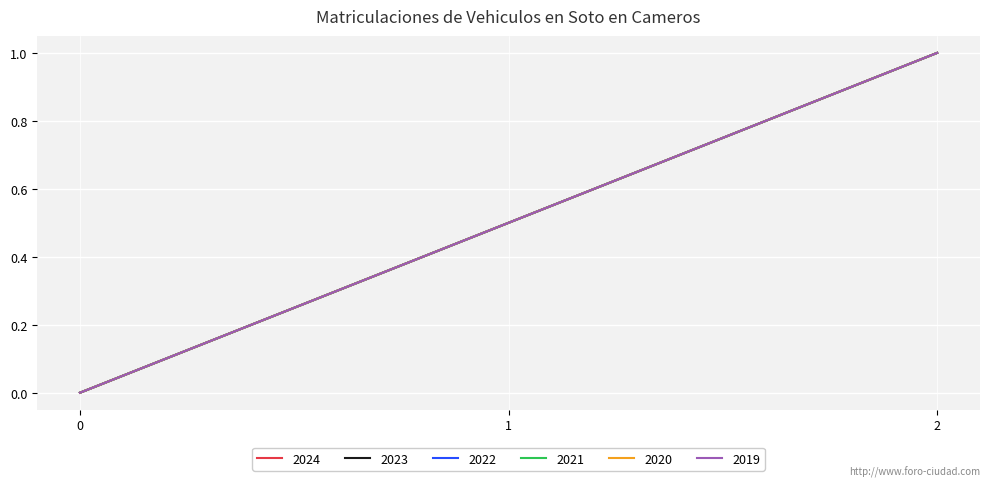

Reading left to right, list all the values displayed in this chart.

Unnamed: 0.5: 0=0.0	1=0.5	2=1.0
Unnamed: 0.4: 0=0.0	1=0.5	2=1.0
Unnamed: 0.3: 0=0.0	1=0.5	2=1.0
Unnamed: 0.2: 0=0.0	1=0.5	2=1.0
Unnamed: 0.1: 0=0.0	1=0.5	2=1.0
Unnamed: 0: 0=0.0	1=0.5	2=1.0